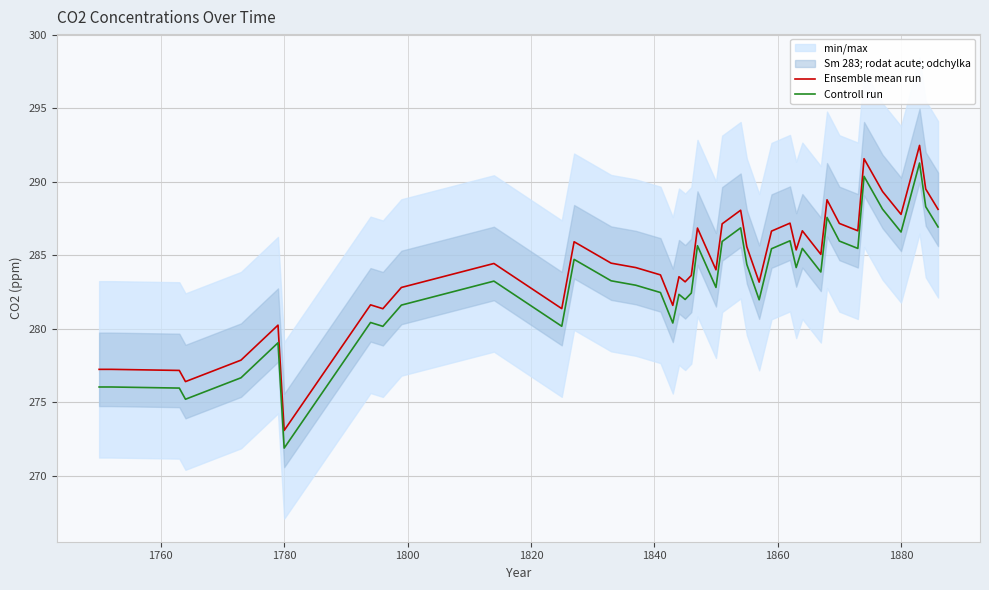

True or false: Controll run and Ensemble mean run cross at least once.

False